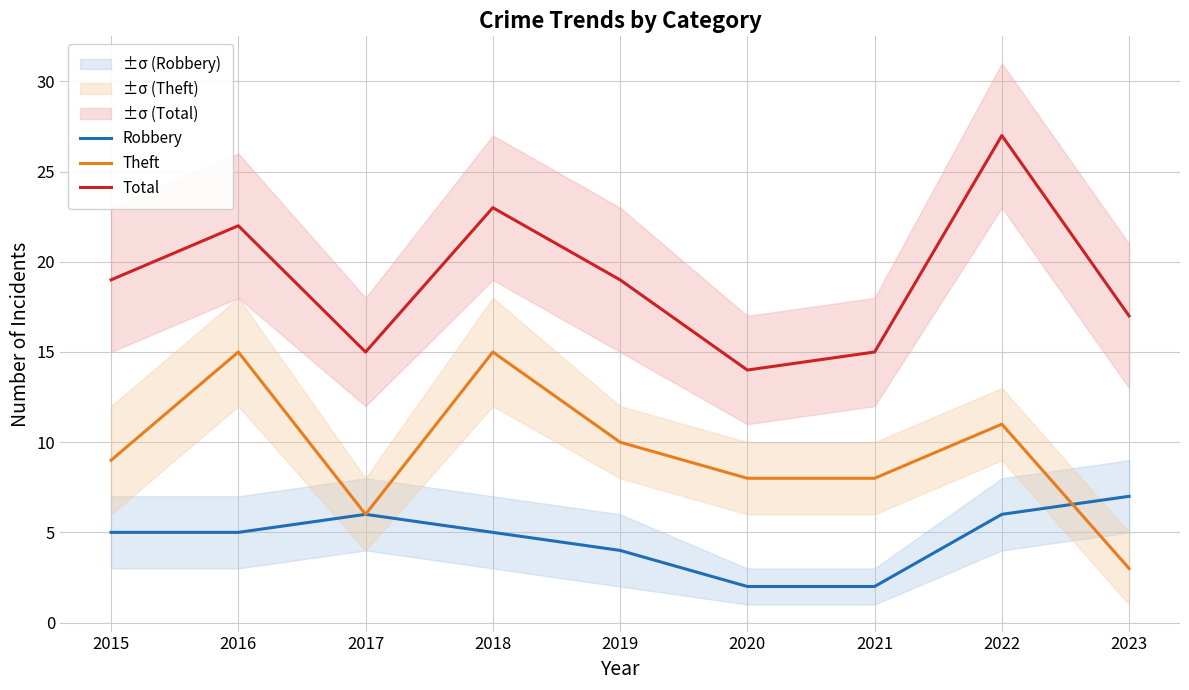

Reading left to right, list all the values displayed in this chart.

Robbery: 5	5	6	5	4	2	2	6	7
Theft: 9	15	6	15	10	8	8	11	3
Total: 19	22	15	23	19	14	15	27	17